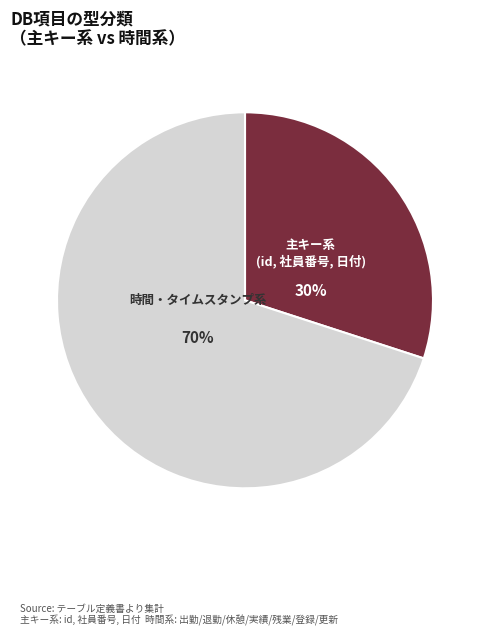

To the nearest percent, what is the difference between the largest and smallest slice percentages?

40%